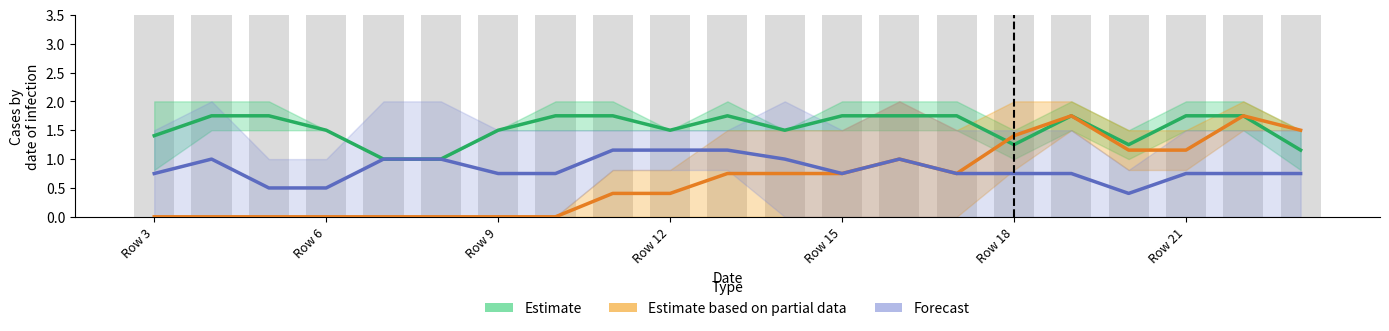

Is it true that Estimate equals 1.5 at Row 12?

True